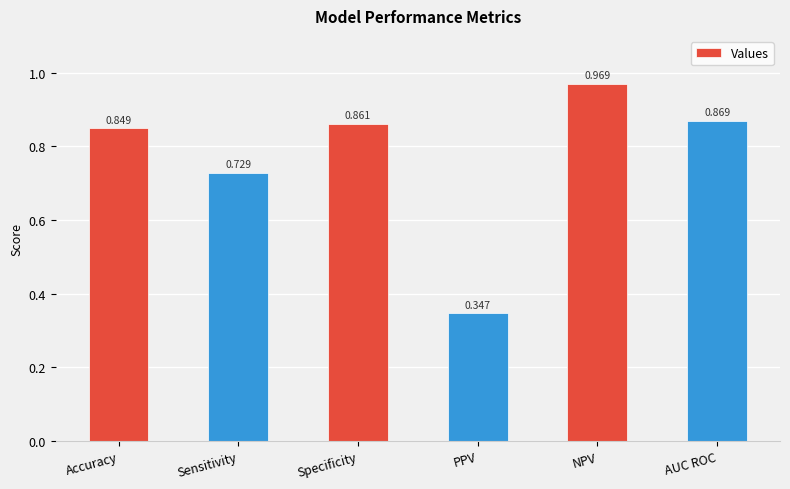

Which has a higher value, Accuracy or Sensitivity?

Accuracy